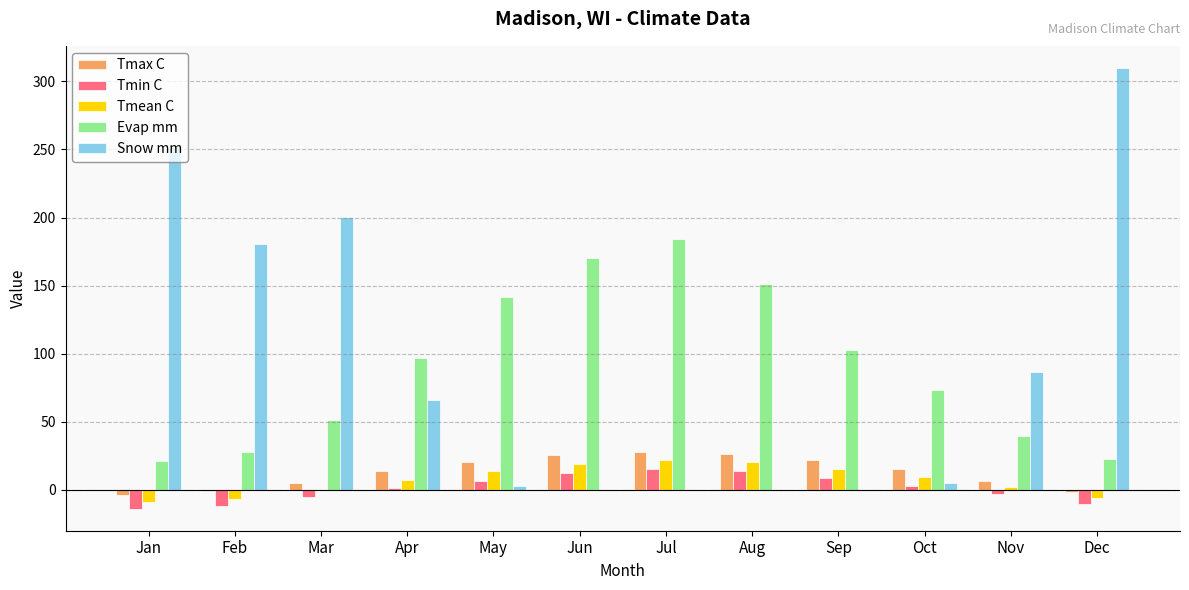

Which series changed the most between Jan and Sep?

Snow mm